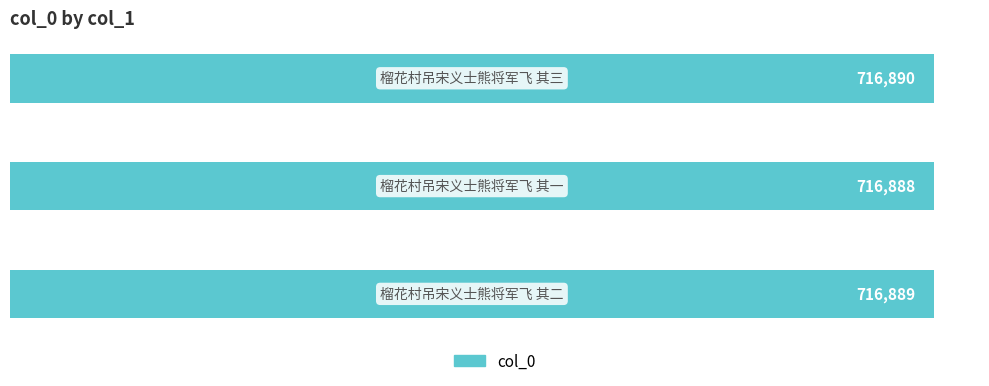

Does the chart contain any negative values?

No